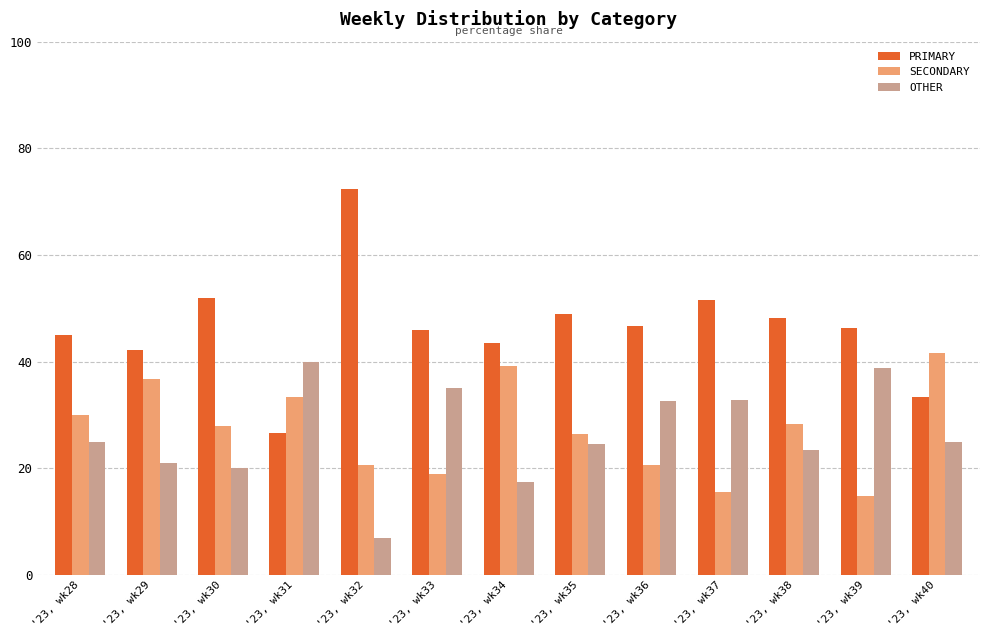

The OTHER series shows 11.5 at '23, wk40. True or false?

False